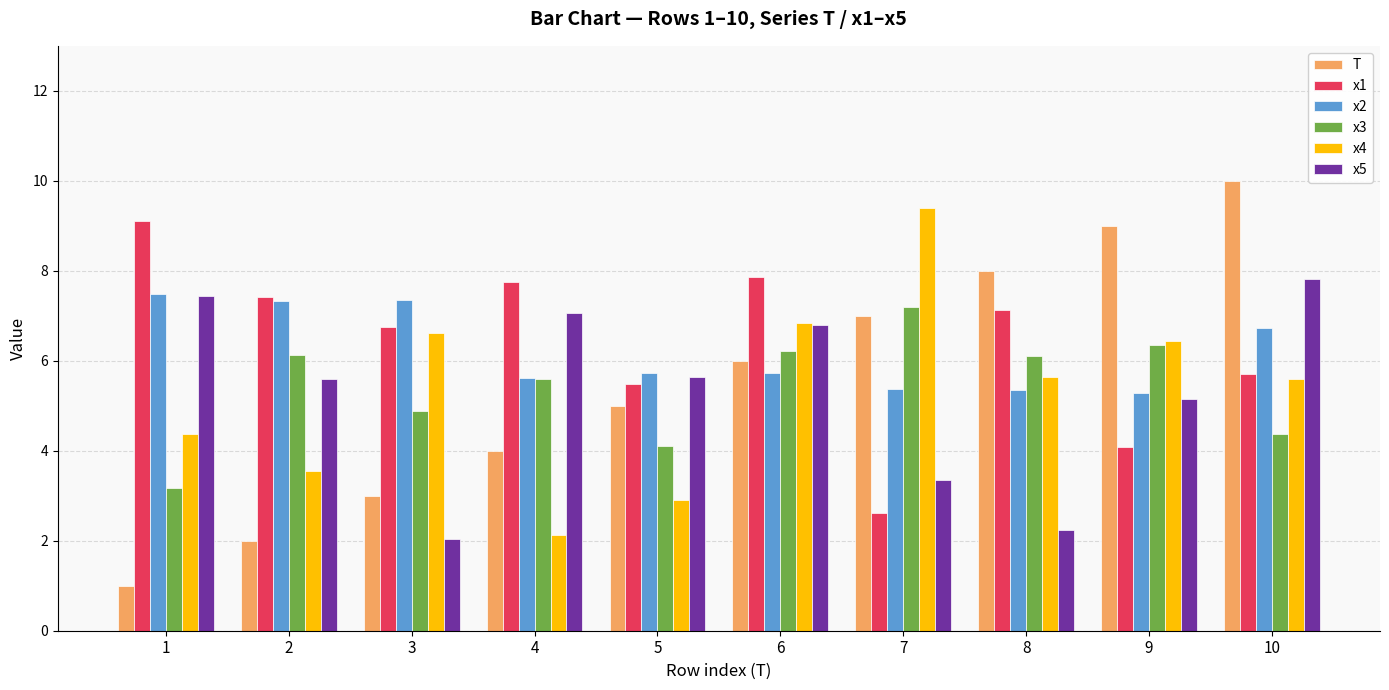

What is the difference between the second highest and minimum values in the x2 series?

2.1